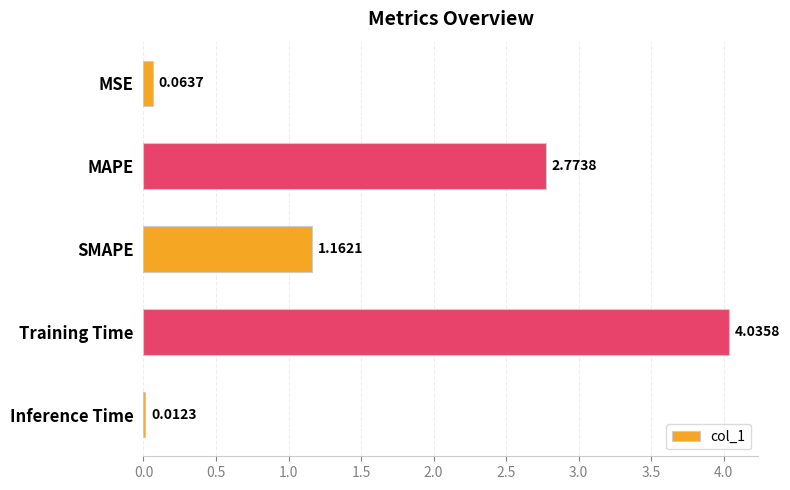

Which category has the highest value across all series?

Training Time